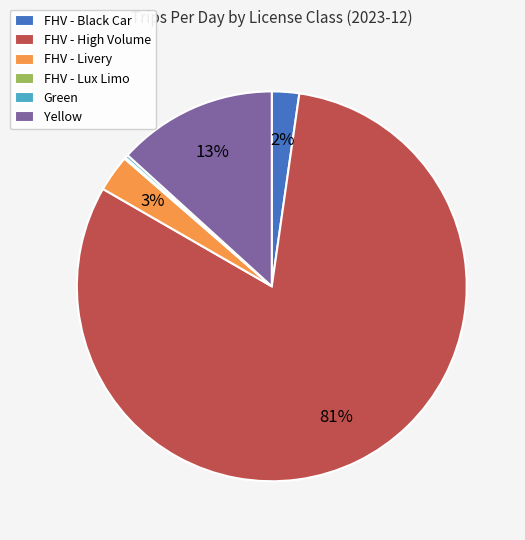

Which slice is the largest?

FHV - High Volume